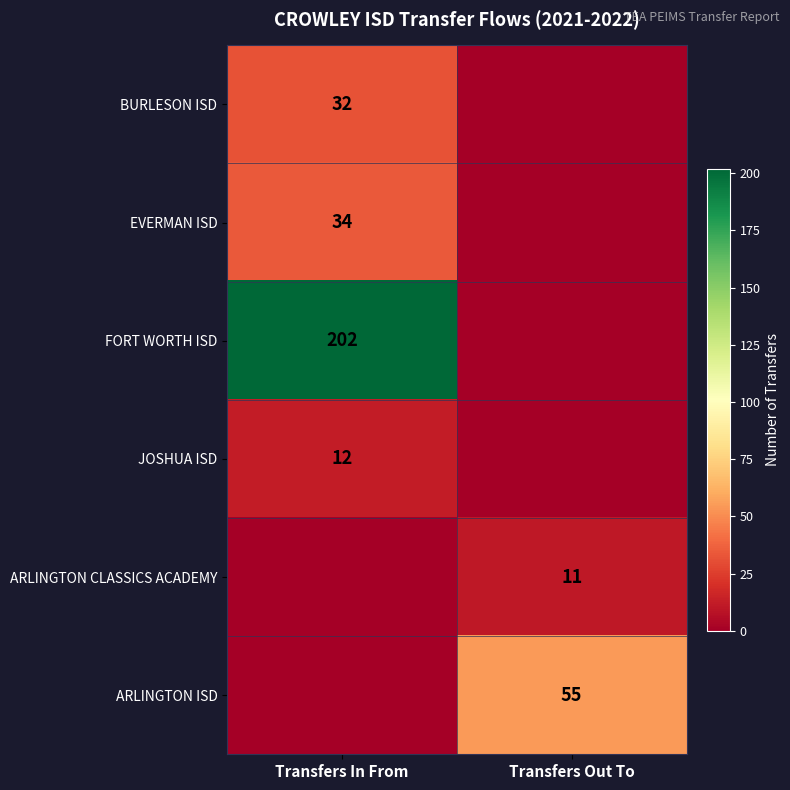

True or false: BURLESON ISD has a value of 12 at Transfers In From.

False